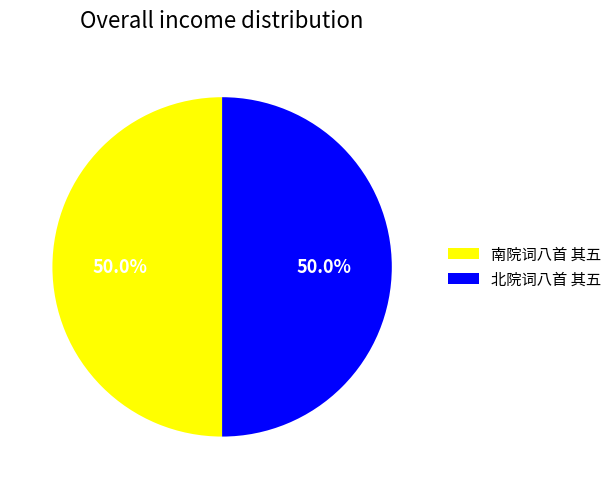

True or false: 南院词八首 其五 accounts for 38% of the total.

False